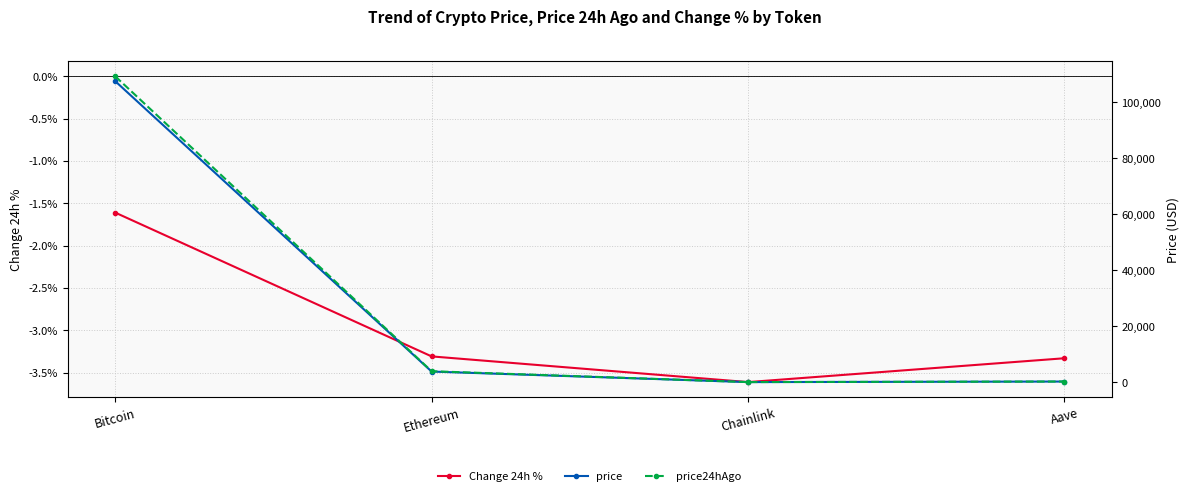

Reading right to left, transcribe all the data shown in this chart.

Change 24h %: Aave=-0.0	Chainlink=-0.0	Ethereum=-0.0	Bitcoin=-0.0
price: Aave=214.6	Chainlink=17.2	Ethereum=3782.5	Bitcoin=107622.0
price24hAgo: Aave=221.8	Chainlink=17.8	Ethereum=3907.7	Bitcoin=109355.0